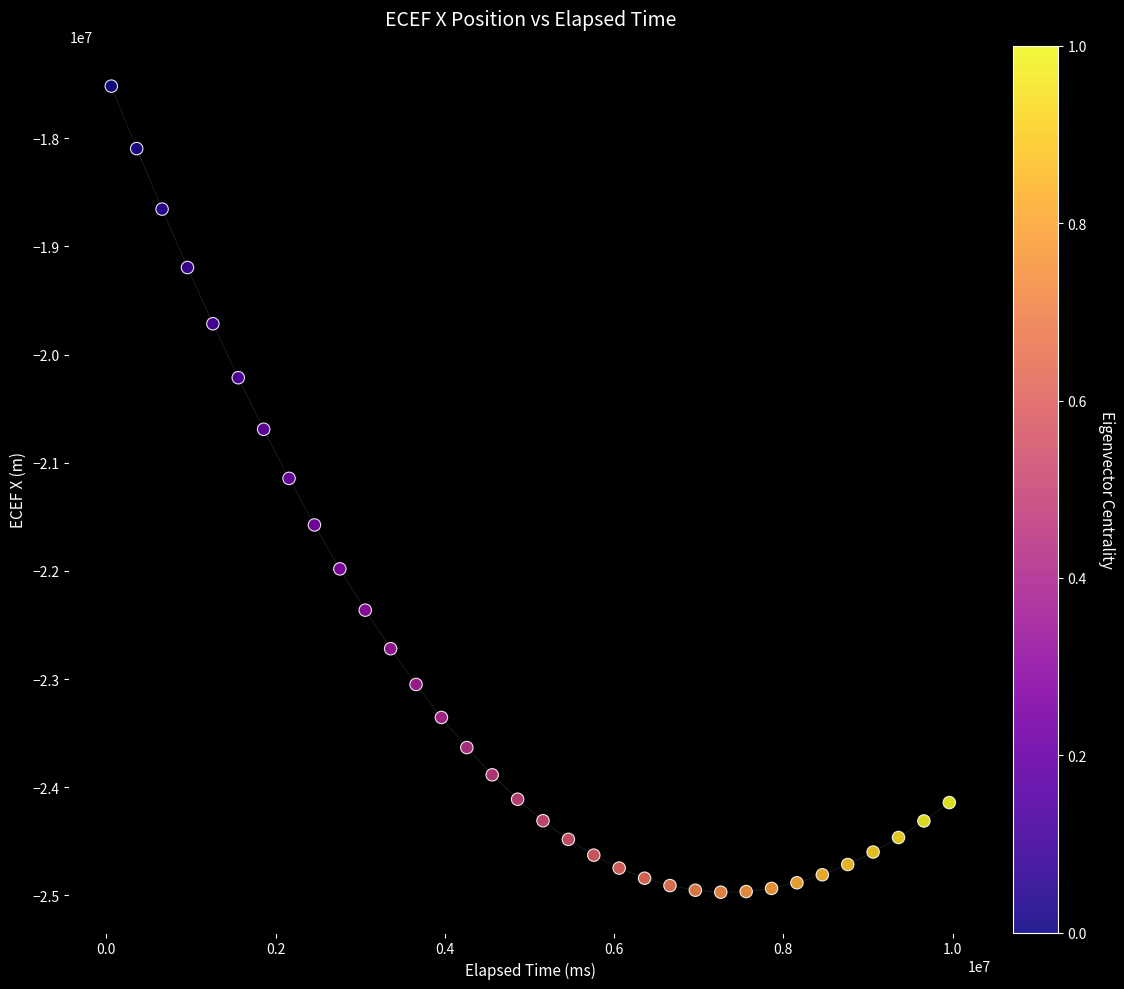

What Y value in the scatter plot is closest to -21244334?

-21144477.1